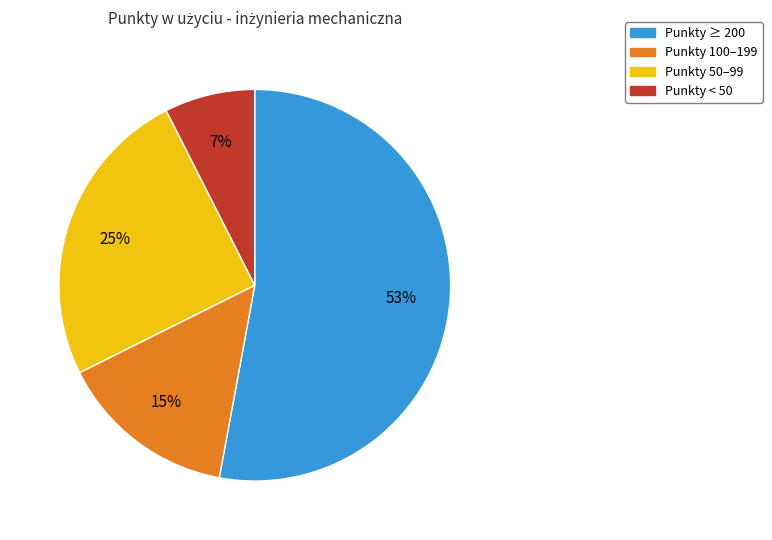

How many slices are in this pie chart?

4